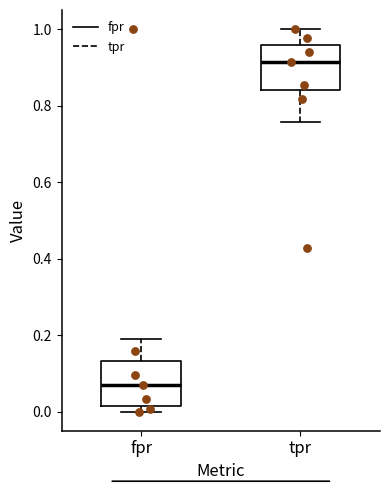

Reading left to right, read every box against the y-axis: the position of its median line, the range the box covers, and the ends of its whiskers. The values are not printed on the chart, so give them approximately, as read against the axis.

fpr: median 0.06, box 0.02 to 0.14, whiskers 0.00 to 0.18
tpr: median 0.92, box 0.84 to 0.96, whiskers 0.76 to 1.00